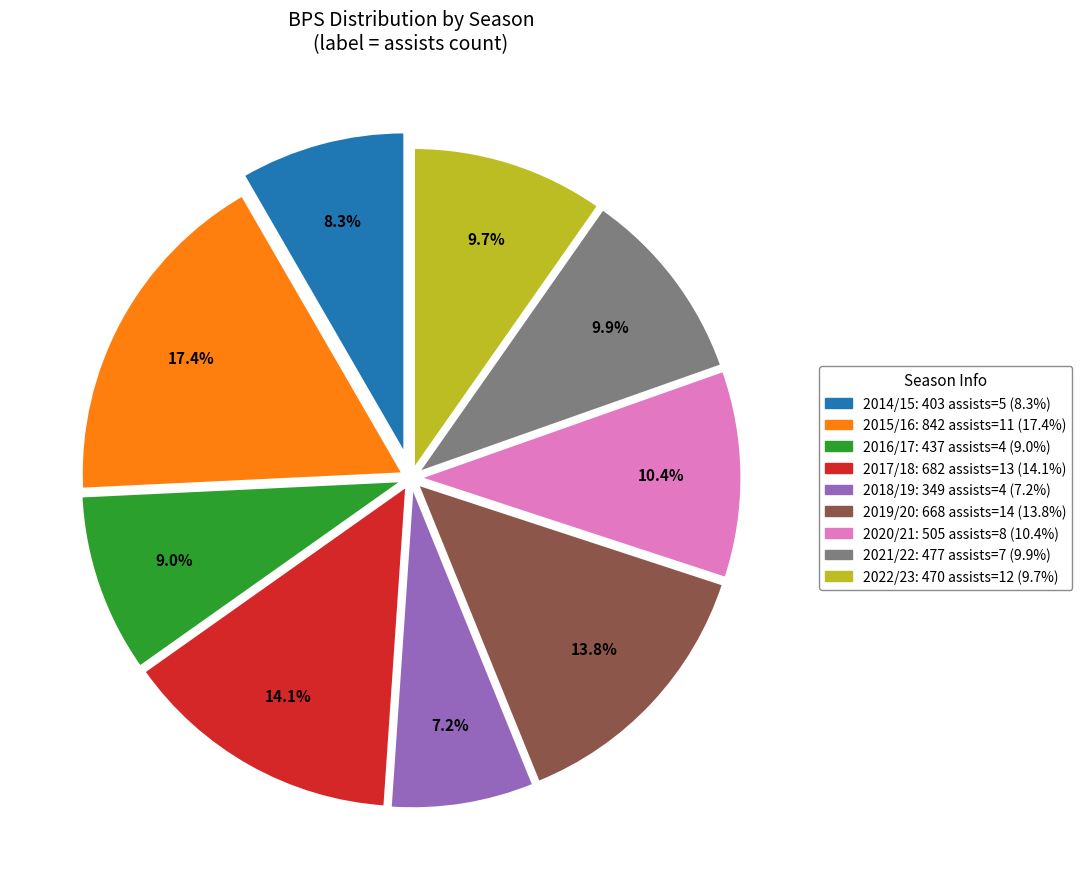

Is there a majority slice in this chart?

No